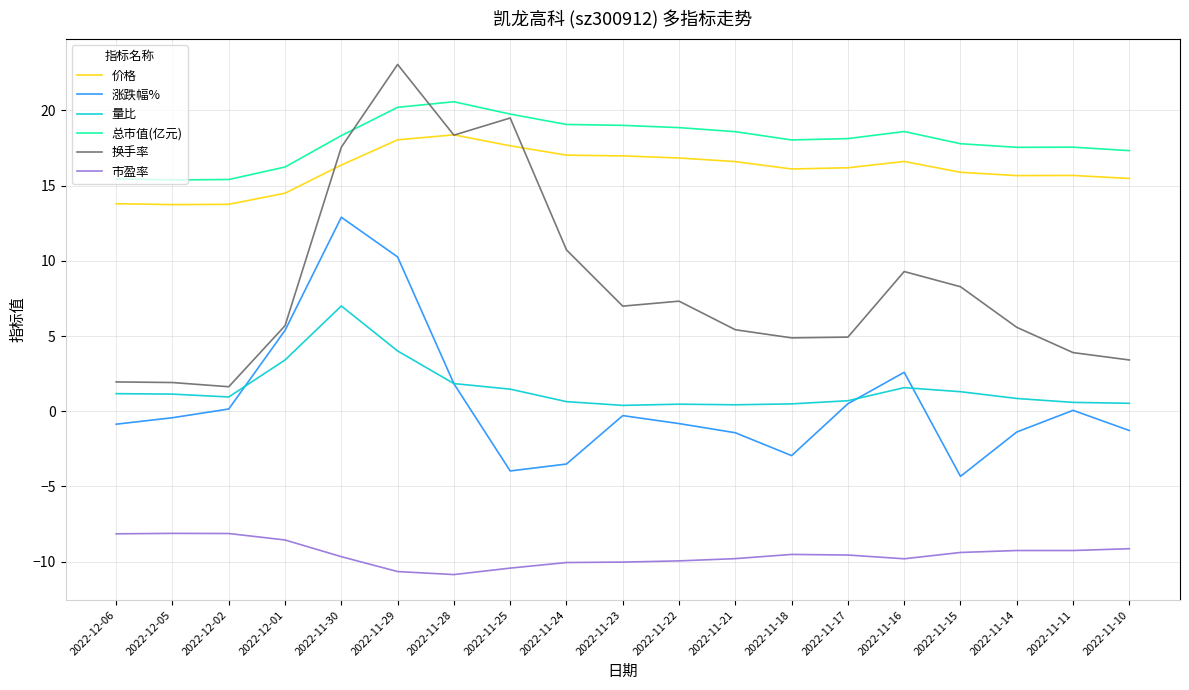

The value of 换手率 at 2022-12-02 is 1.6. True or false?

True